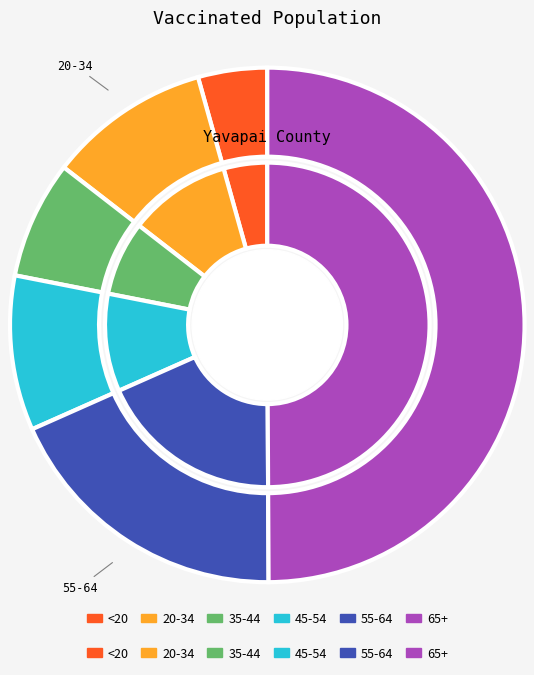

Is it true that 65+ is 40% of the pie?

False